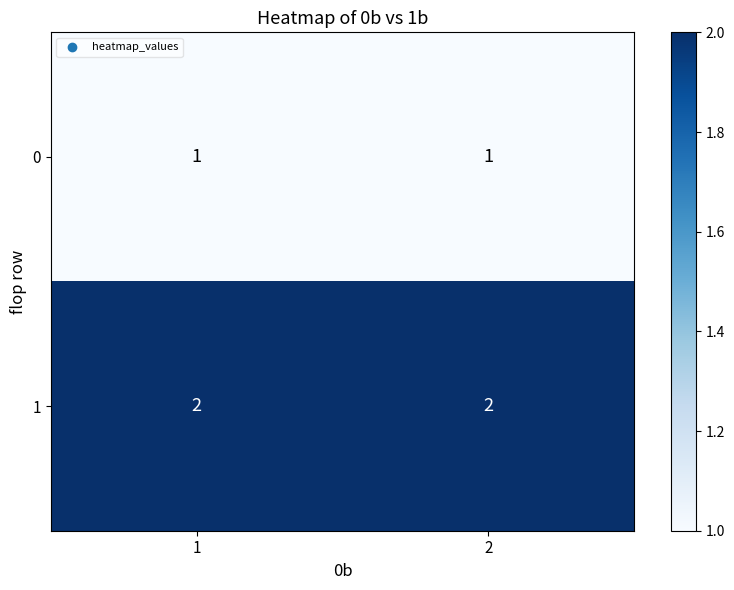

What is the total value across all series at 1?

3